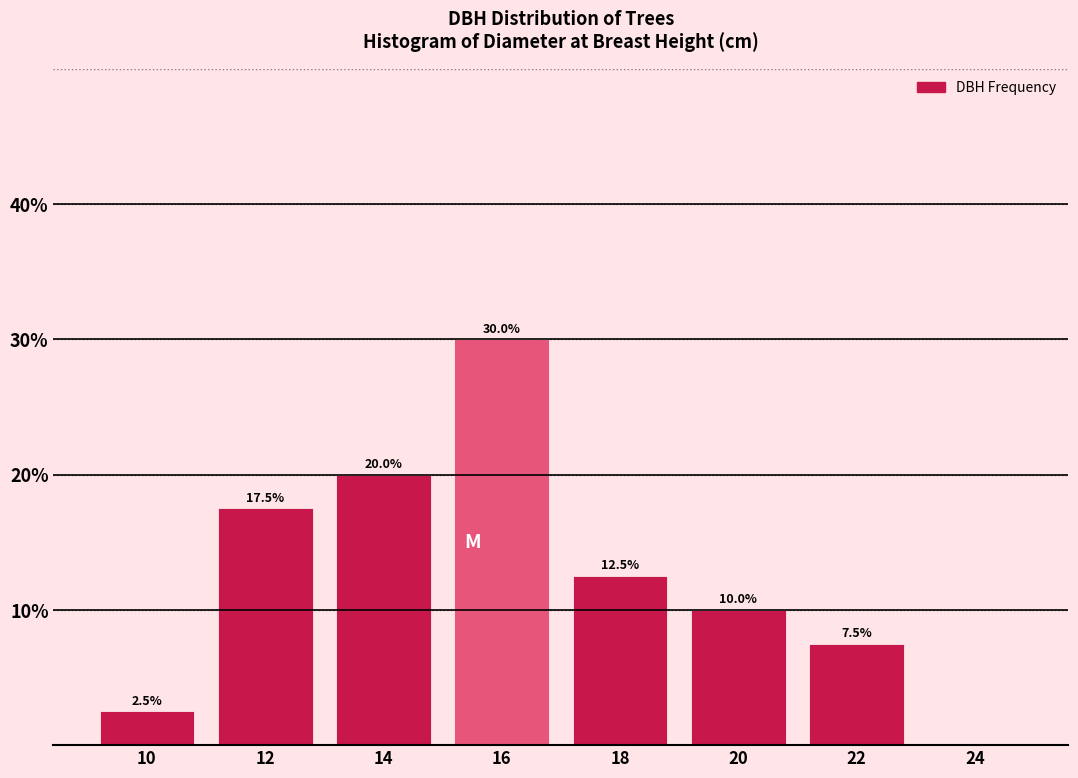

Reading left to right, extract all data points from this chart.

10=2.5	12=17.5	14=20.0	16=30.0	18=12.5	20=10.0	22=7.5	24=0.0